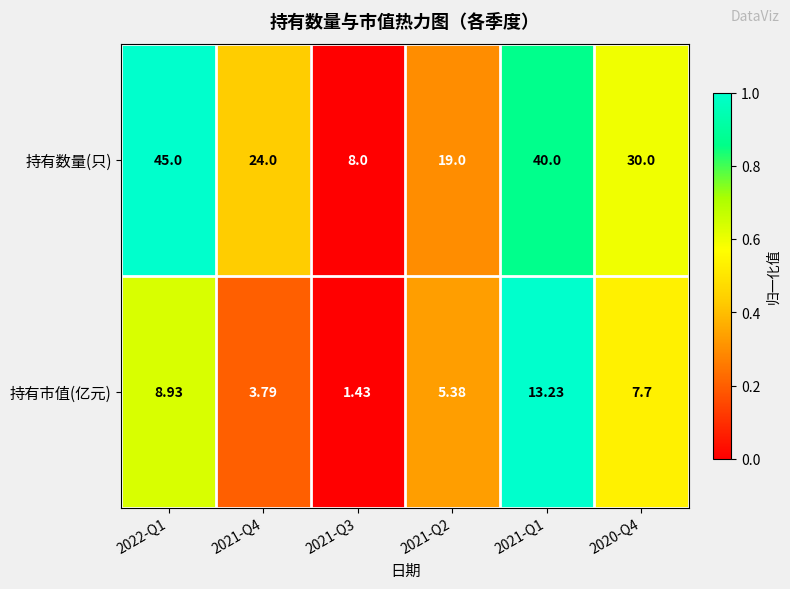

Which series has the widest spread of values?

持有数量(只)